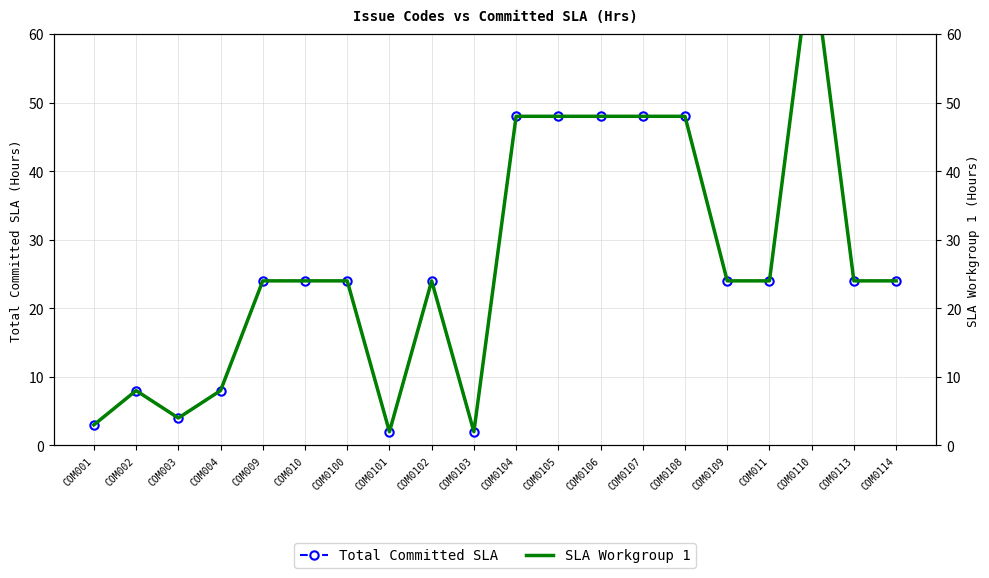

How many lines are shown in the chart?

2